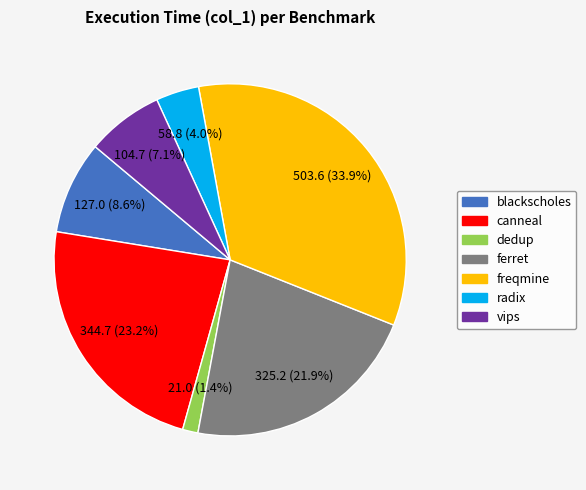

Rank the categories by value from highest to lowest.

freqmine, canneal, ferret, blackscholes, vips, radix, dedup